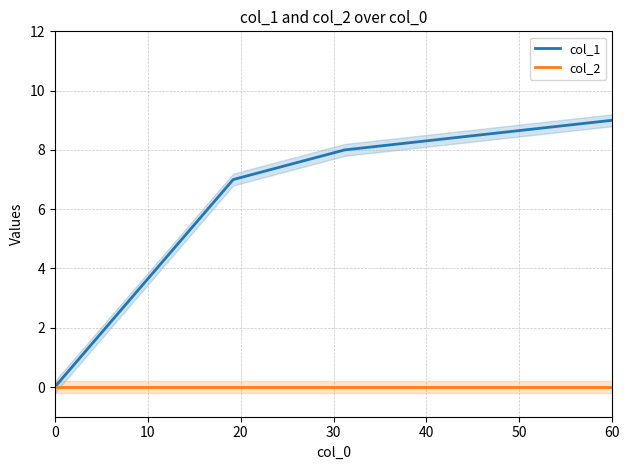

The col_1 series shows 9 at 60. True or false?

True